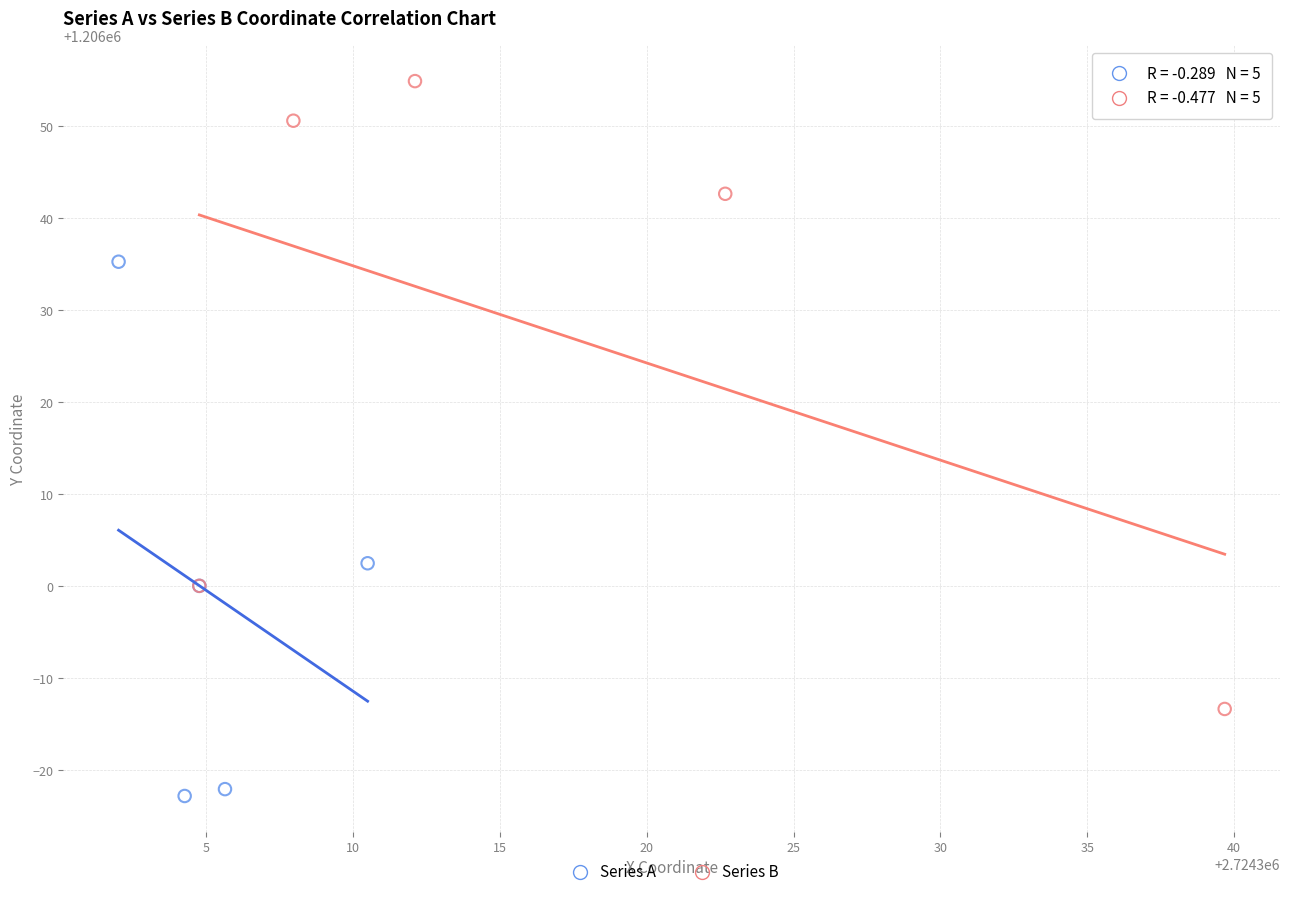

Which series contains the lowest Y value?

Series A